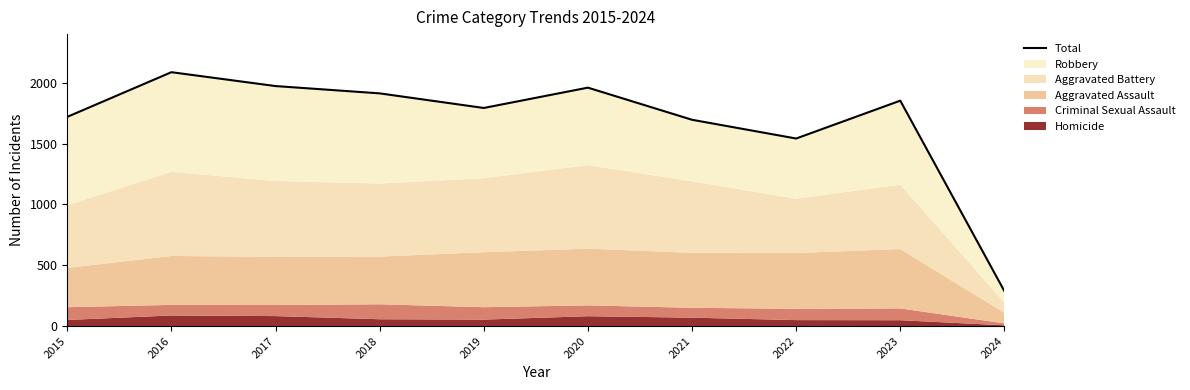

What is the change in value from 2016 to 2021?

-391